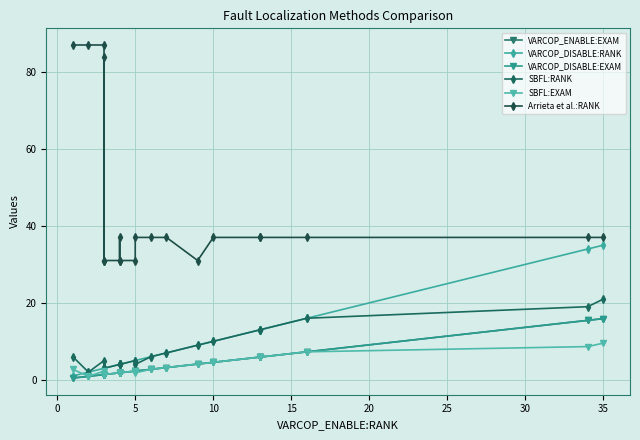

True or false: Arrieta et al.:RANK and VARCOP_ENABLE:EXAM intersect in this chart.

False